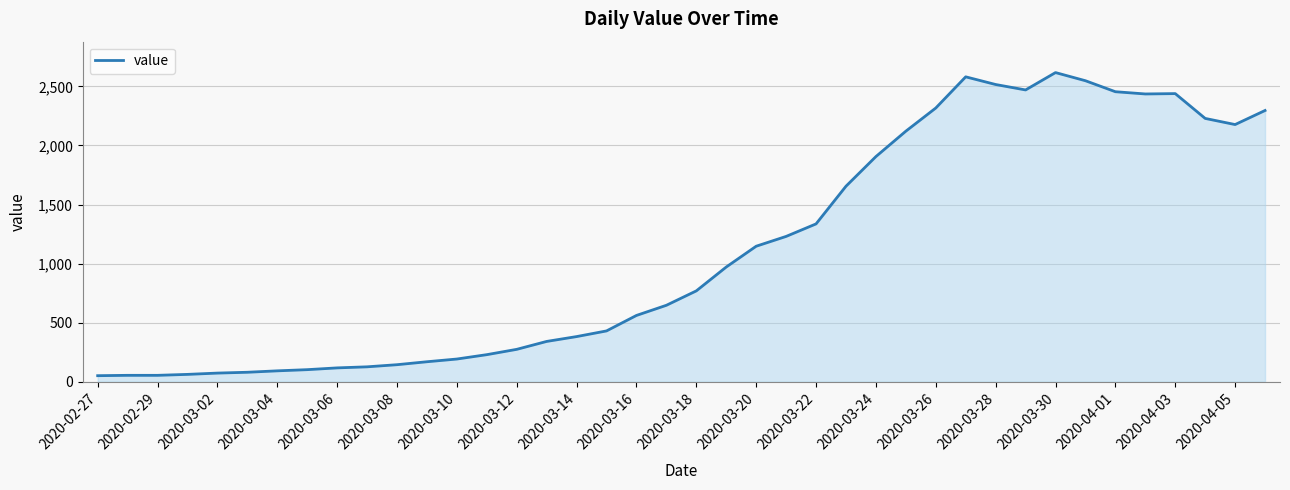

What is the maximum value shown in the chart?

2617